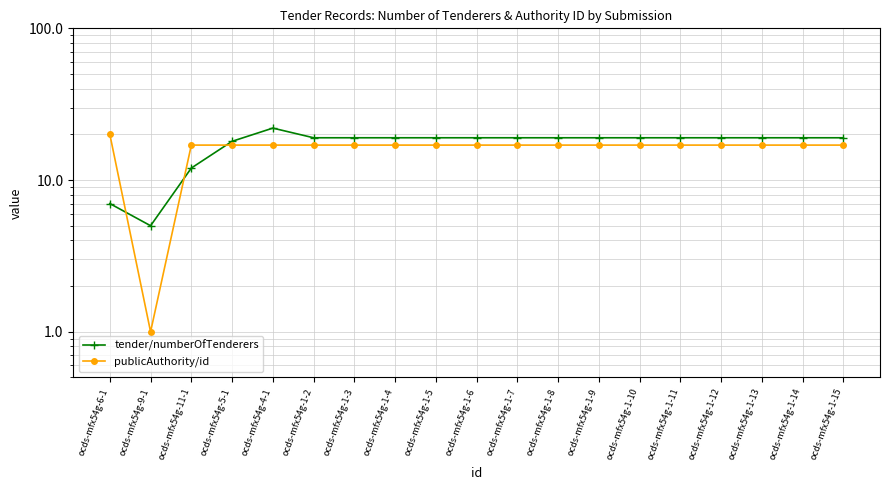

How many data points in publicAuthority/id are less than 17?

1